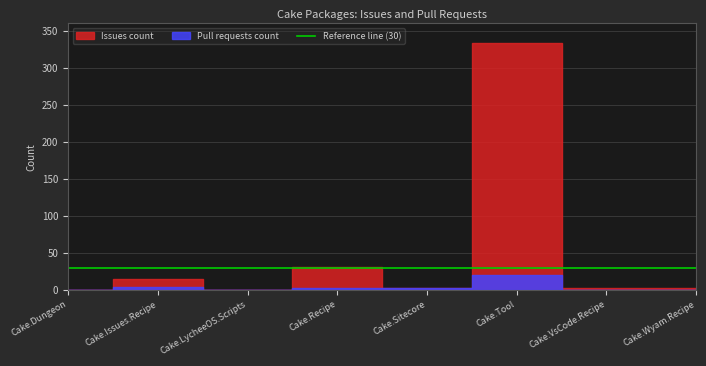

What position from the left is Cake.Recipe?

4